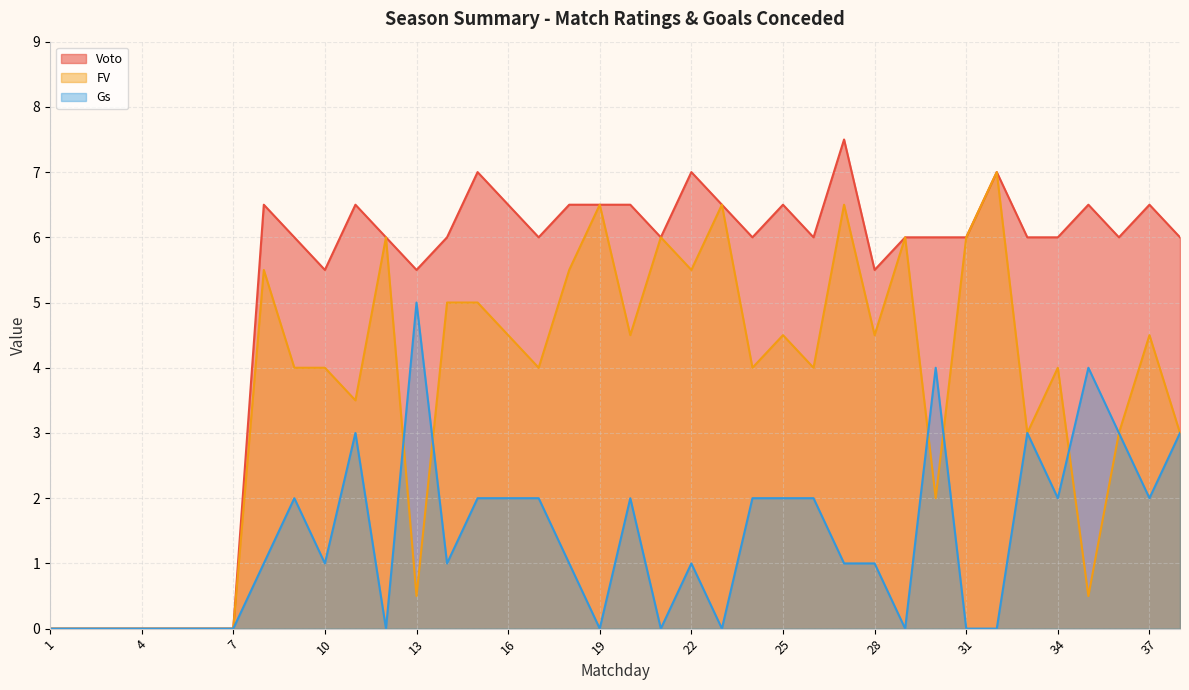

At which label is FV closest to 3?

33